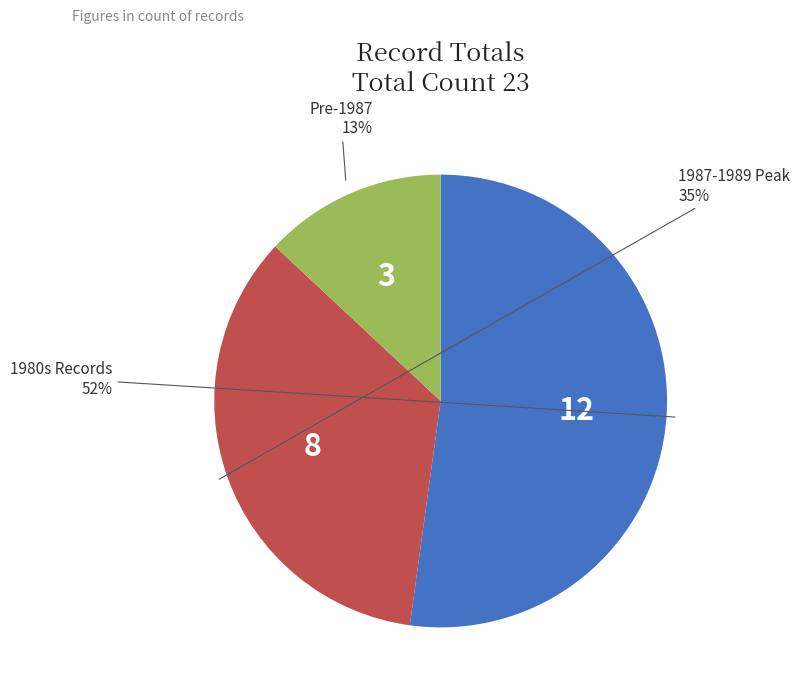

Does any single category account for the majority?

Yes